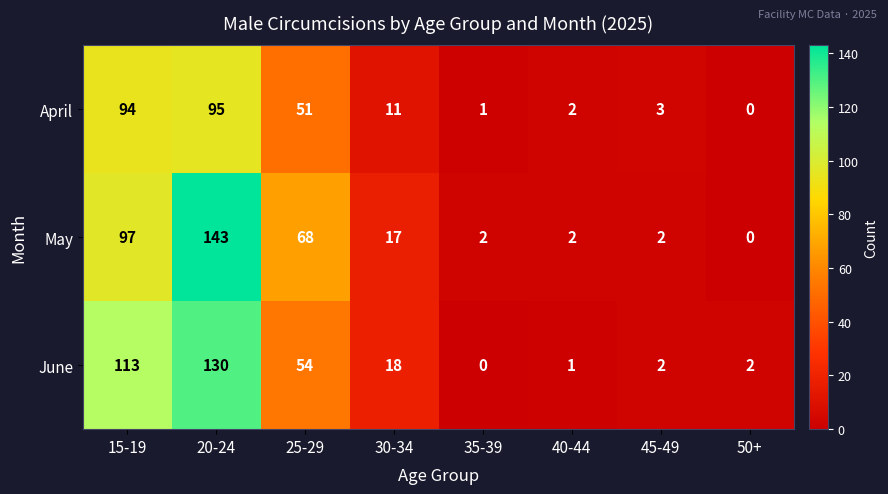

What is the total value across all series at 15-19?

304